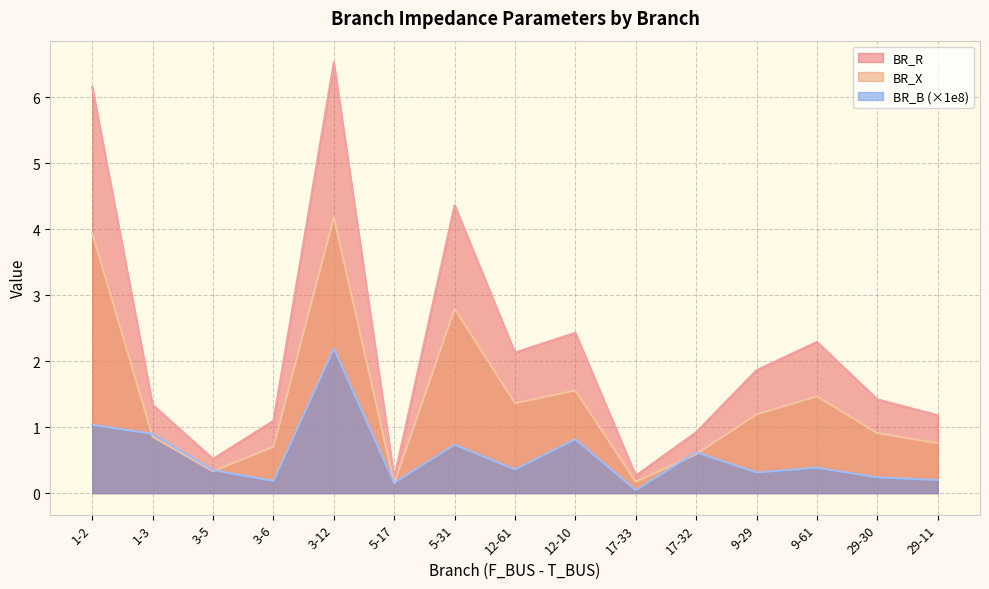

In BR_B, how many points are higher than both neighbors (excluding endpoints)?

5